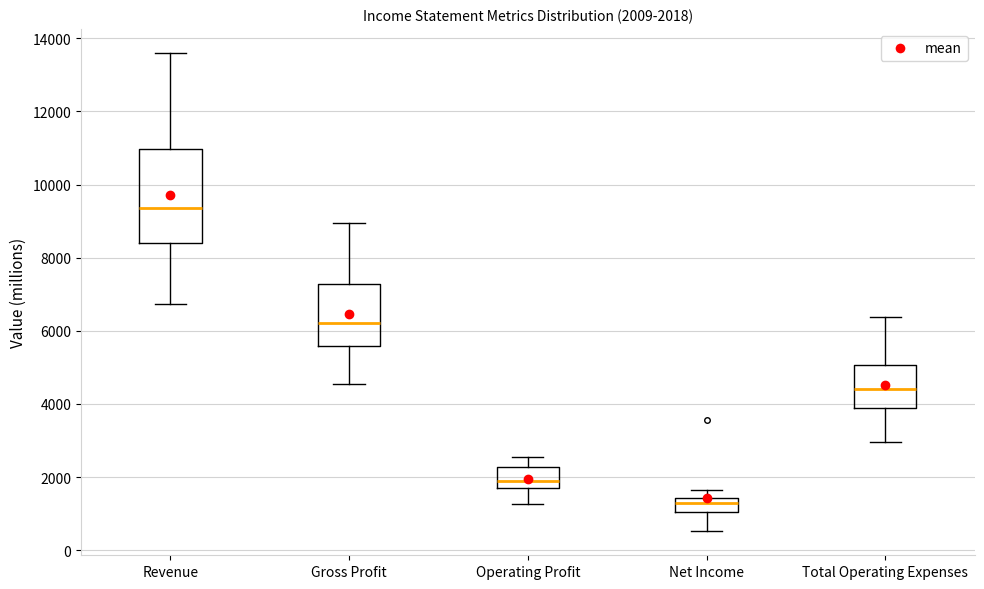

Which box is the tallest, from its lower edge to its upper edge?

Revenue